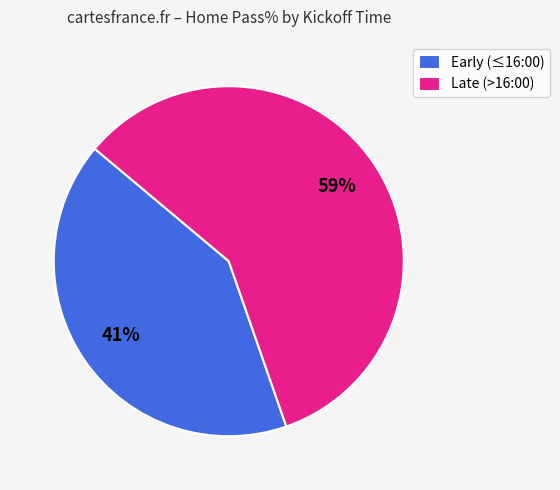

Is there any slice that represents more than half of the pie?

Yes